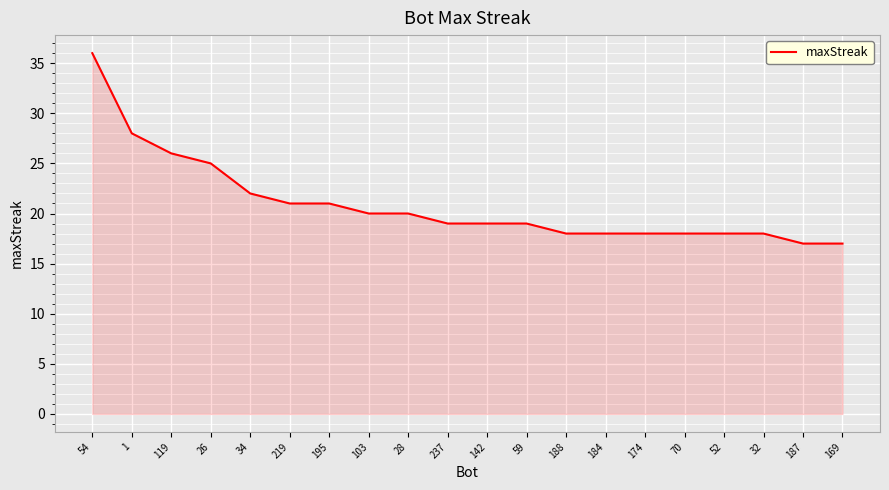

Reading left to right, what are all the values shown in this chart?

36	28	26	25	22	21	21	20	20	19	19	19	18	18	18	18	18	18	17	17